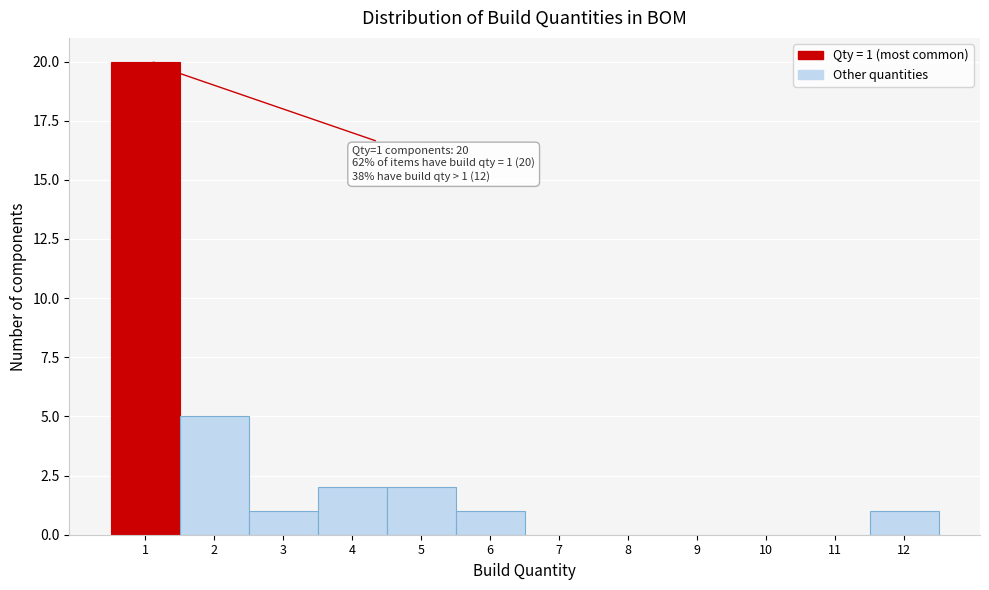

Over which range of the x-axis is the bar tallest?

0.5 to 1.5